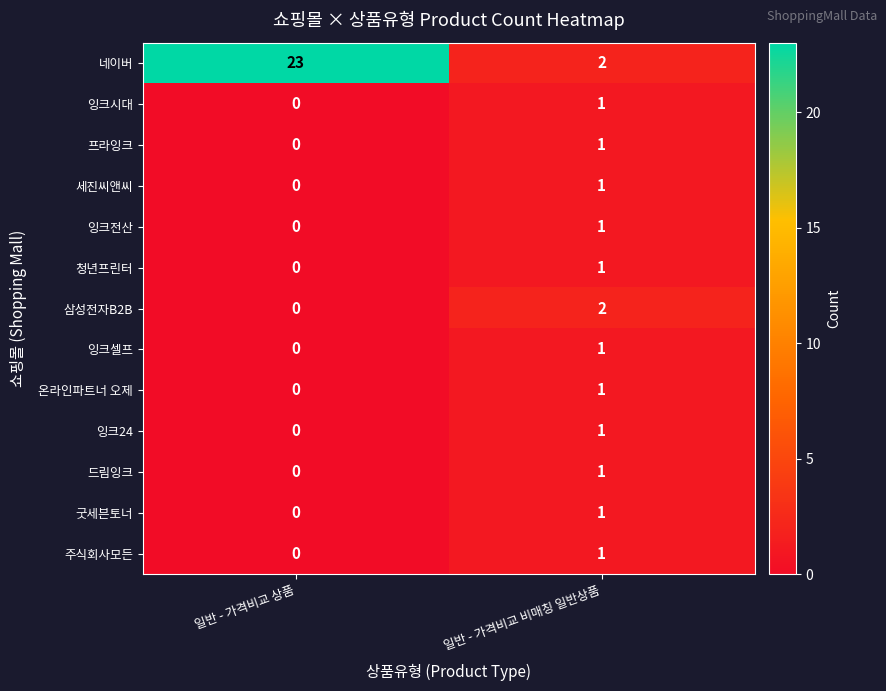

The 드림잉크 series shows 1 at 일반 - 가격비교 비매칭 일반상품. True or false?

True